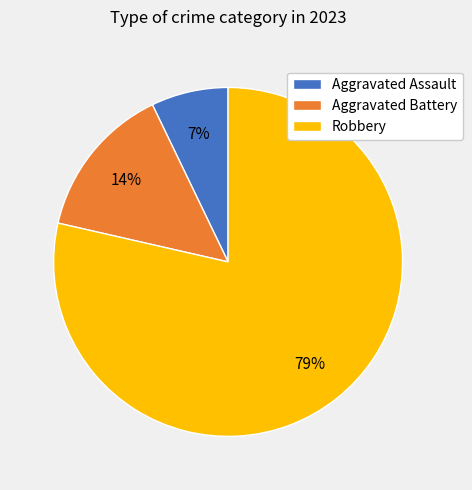

Do Aggravated Battery and Robbery together represent more than half of the pie?

Yes